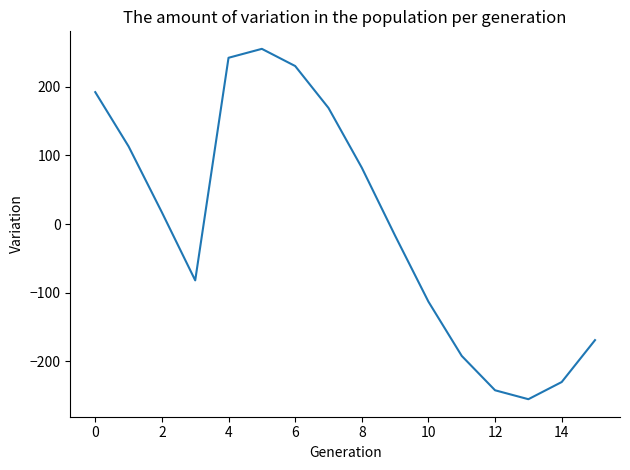

What is the difference between the maximum and minimum values?

510